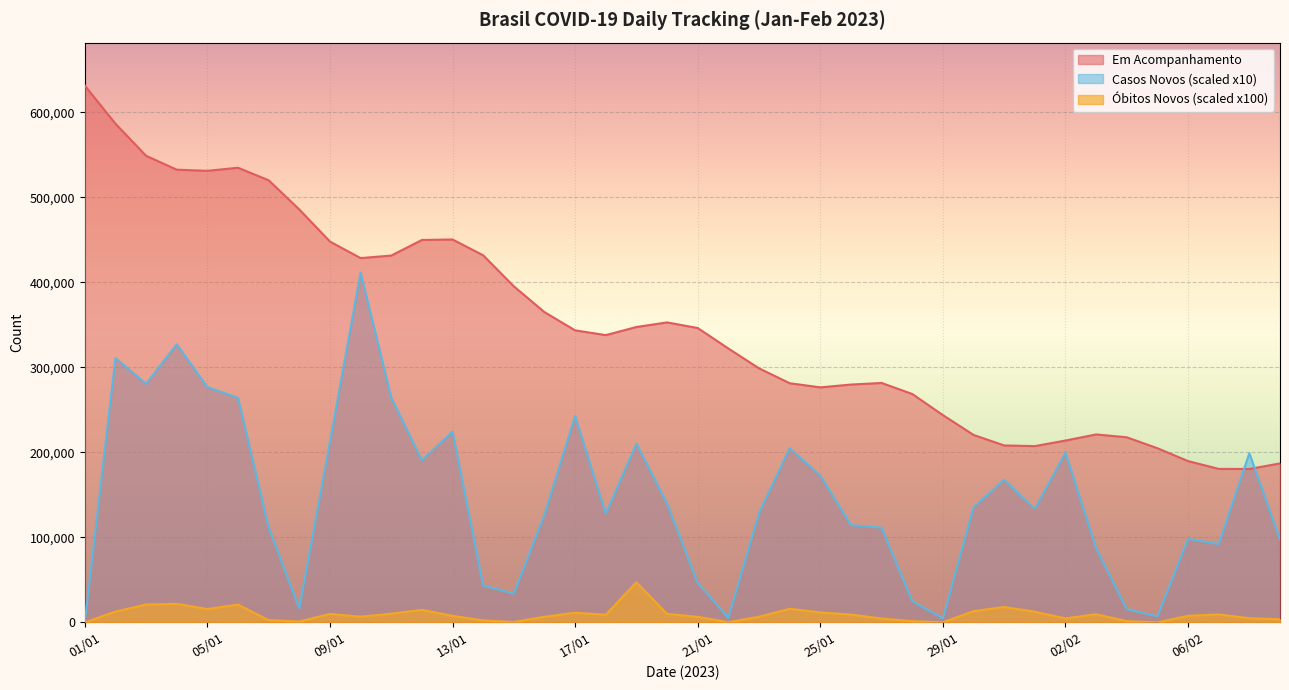

At 15/01, list the series in order from largest to smallest.

emAcompanhamentoNovos, casosNovos, obitosNovos